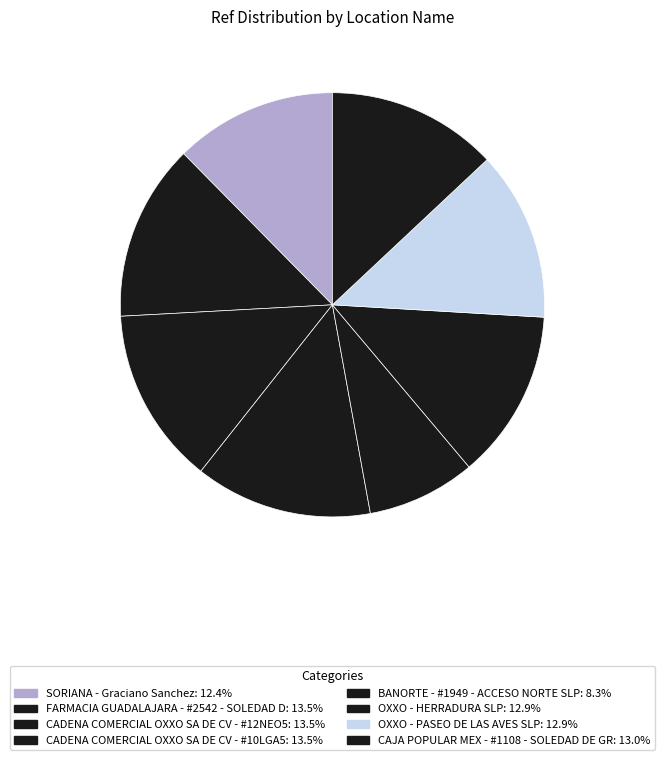

What percentage is NOT represented by CAJA POPULAR MEX - #1108 - SOLEDAD DE GR?

87.0%